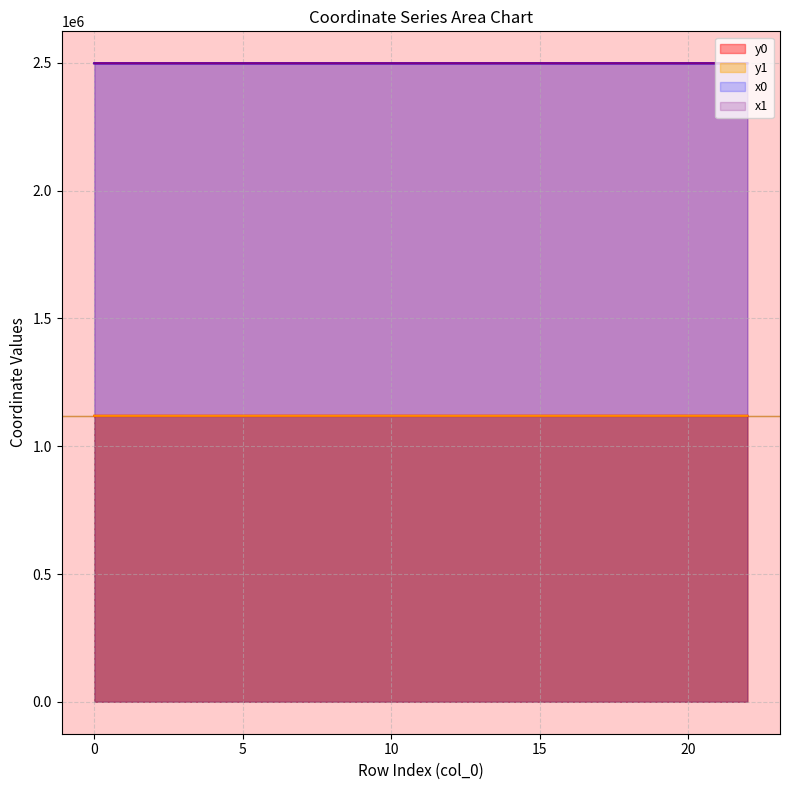

True or false: y0 has more than 1 interior local peaks.

True